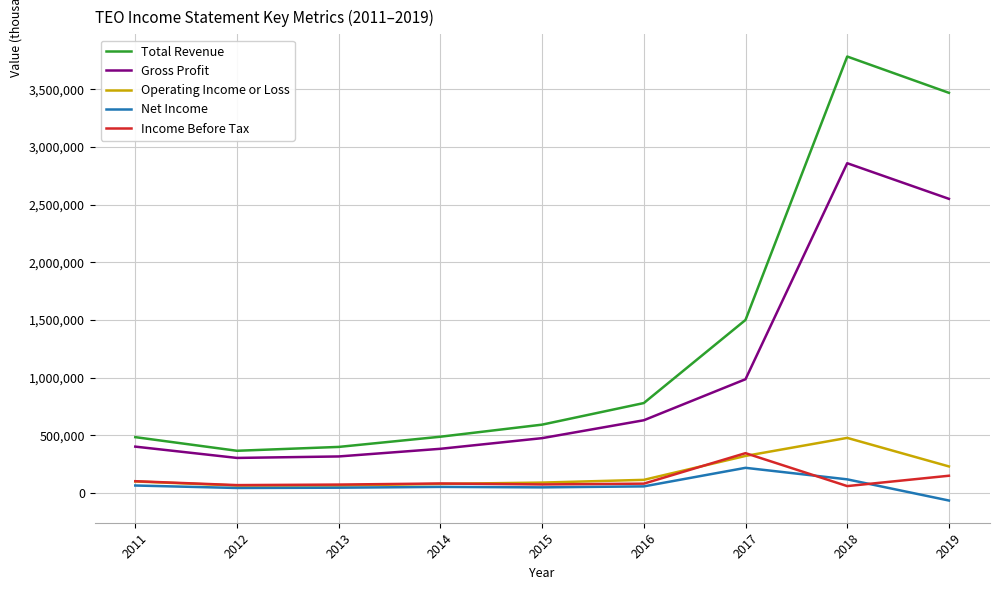

What are all the series names shown in the legend?

Total Revenue, Gross Profit, Operating Income or Loss, Net Income, Income Before Tax